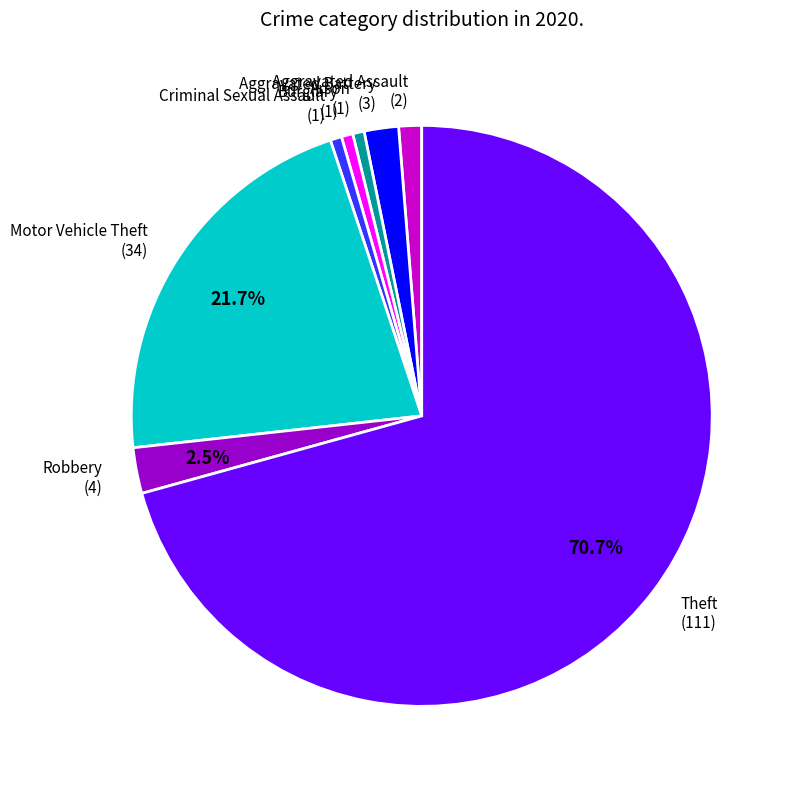

Count the number of slices in the pie.

8